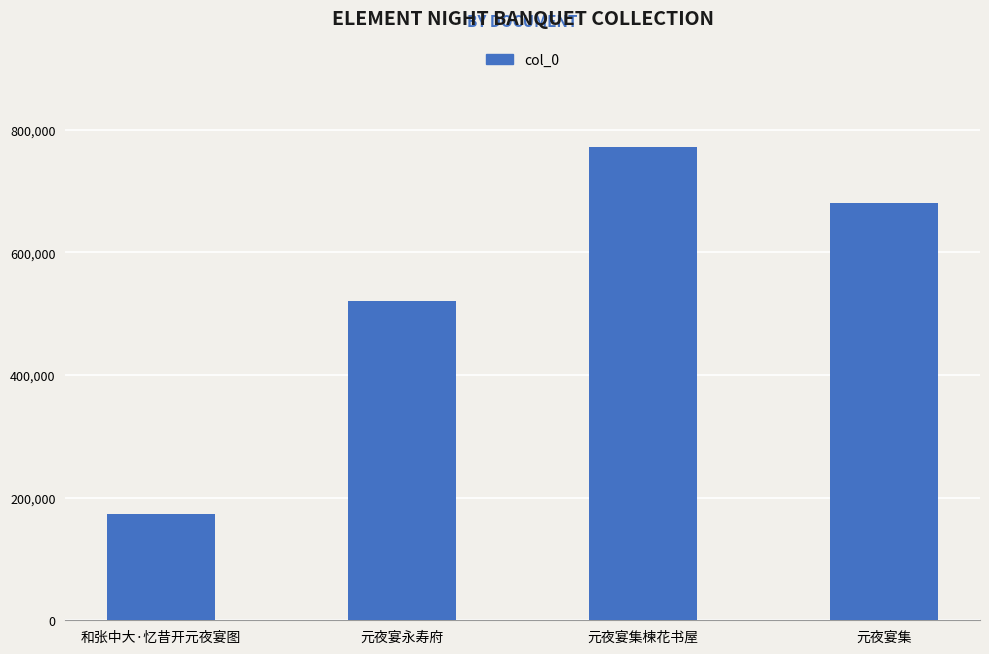

At which category does the chart reach its peak across all series?

元夜宴集楝花书屋